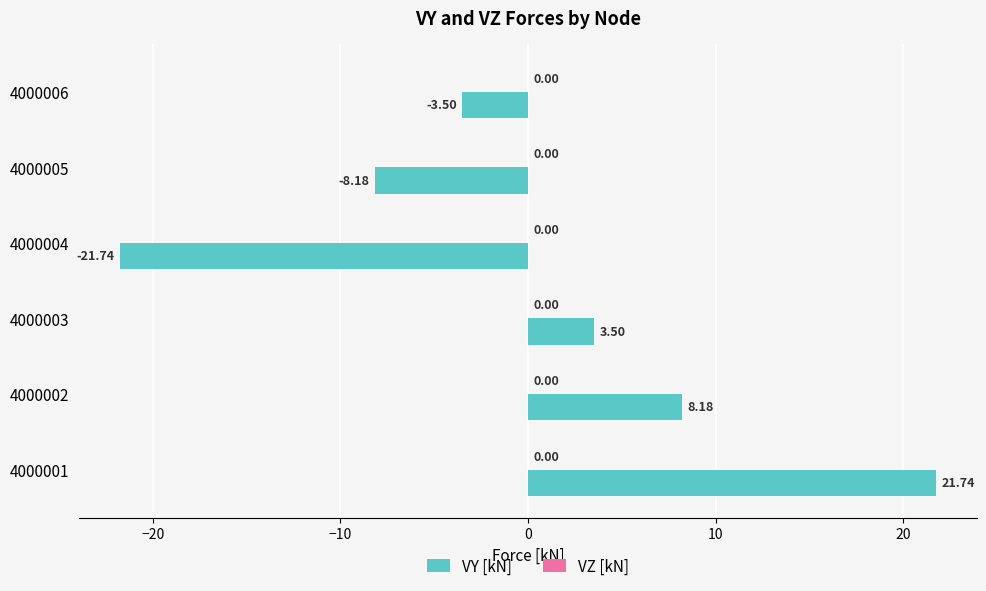

Rank the categories by value from lowest to highest.

4000004, 4000005, 4000006, 4000003, 4000002, 4000001